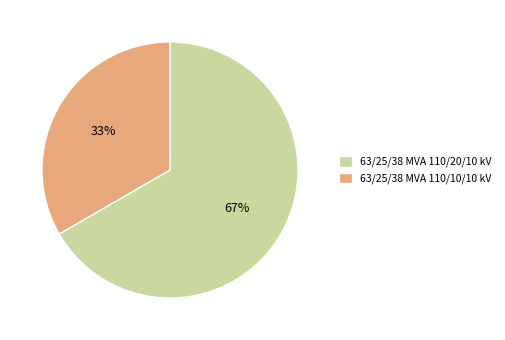

Which slice represents more than half of the pie?

63/25/38 MVA 110/20/10 kV